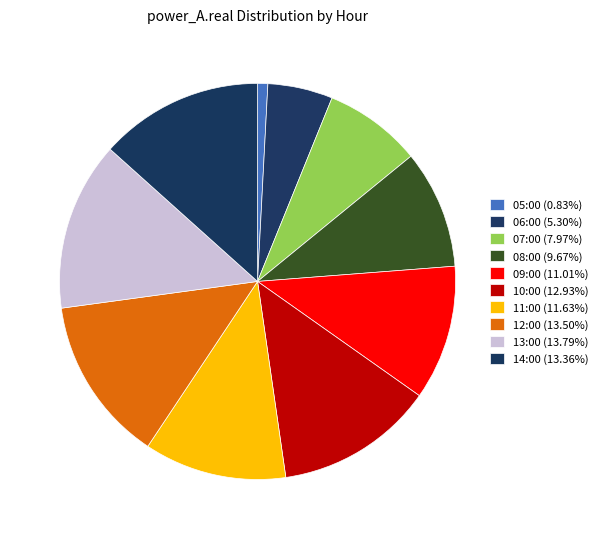

To the nearest percent, what is the difference between the 10:00 and 11:00 slice percentages?

1%